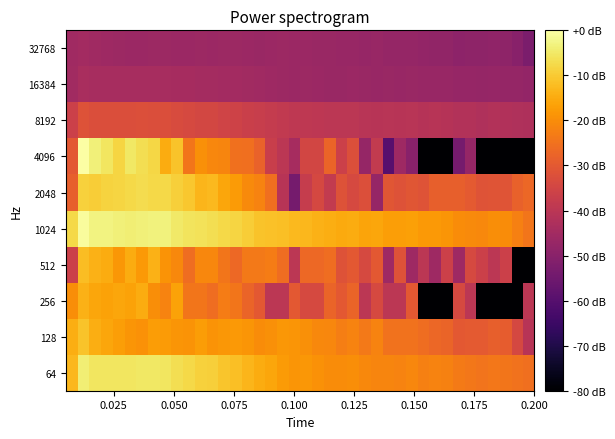

Rank the series by their maximum value, from highest to lowest.

4096, 1024, 64, 2048, 128, 512, 256, 8192, 16384, 32768